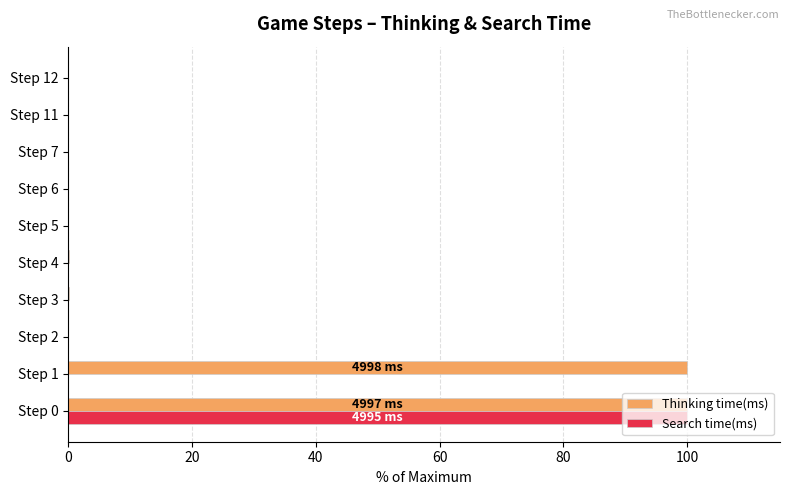

Which series has the largest total across all categories?

Thinking time(ms)